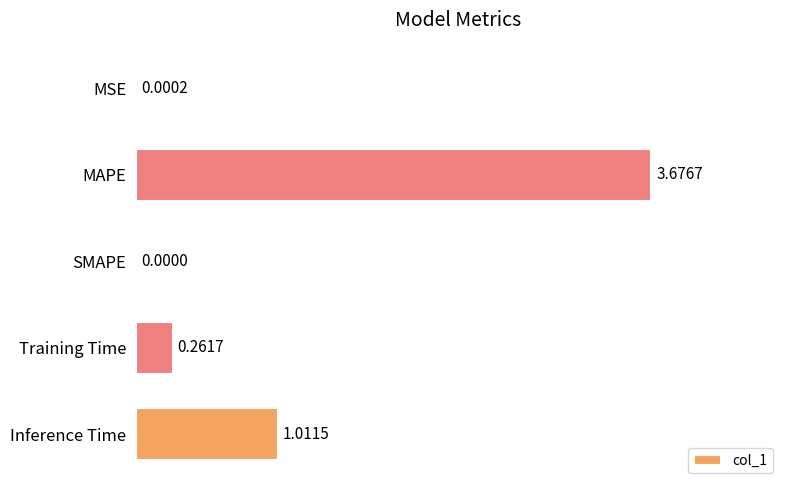

What is the sum of all values?

5.0